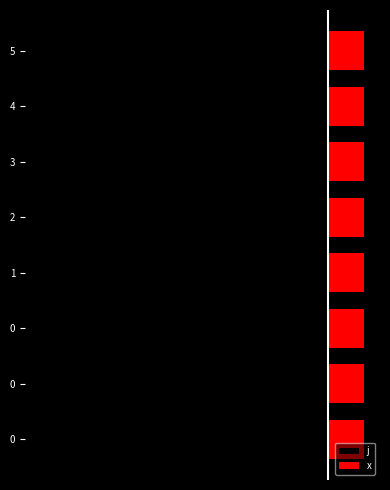

What is the minimum value for x?

0.7